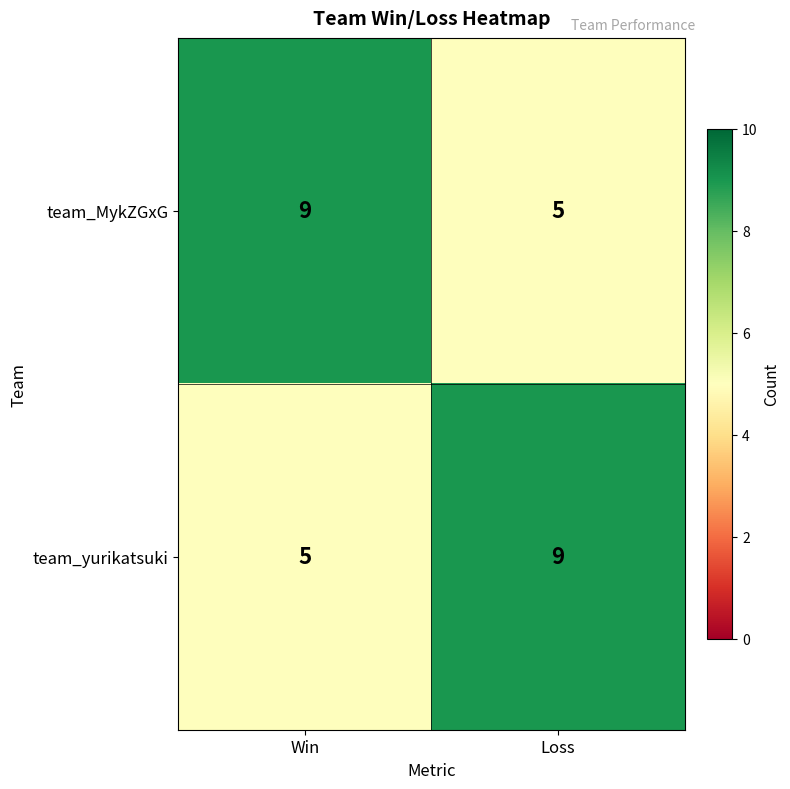

At Win, list the series in order from smallest to largest.

team_yurikatsuki, team_MykZGxG